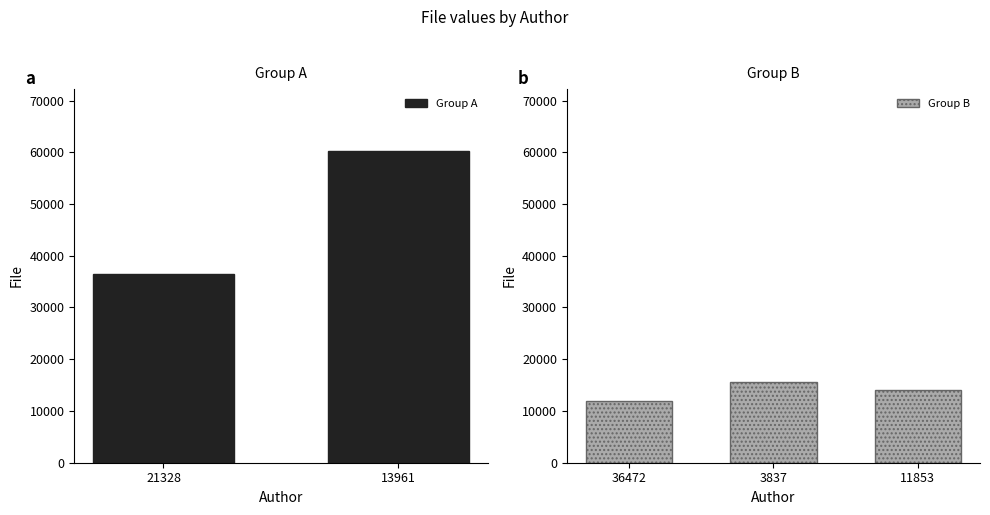

The value of Group A at 13961 is 39086. True or false?

False